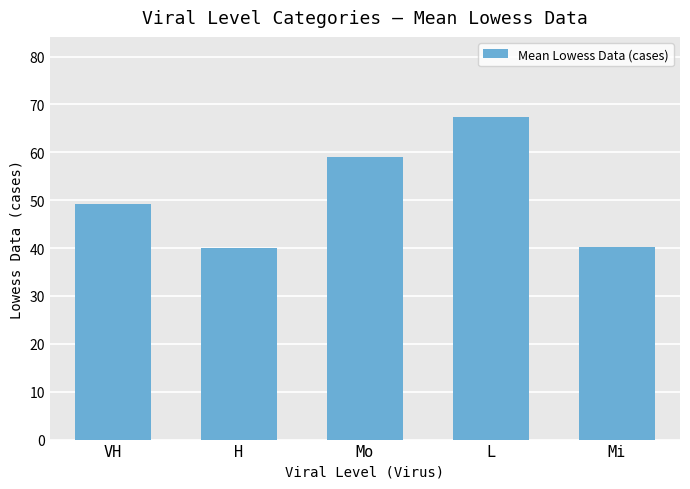

What is the label of the 4th bar from the right?

H